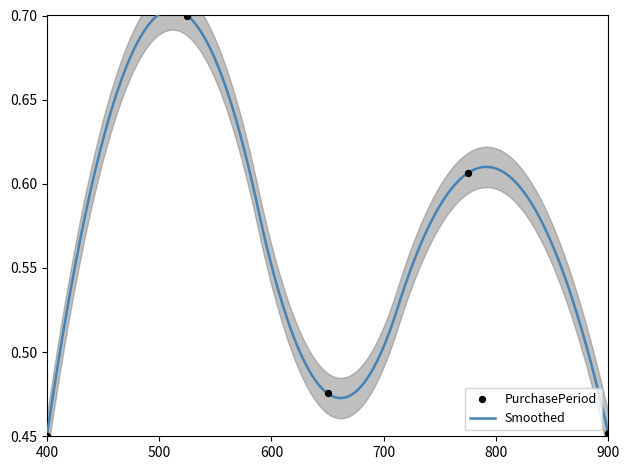

What is the change in value from 2016-07-23 to 2016-12-22?

+0.2